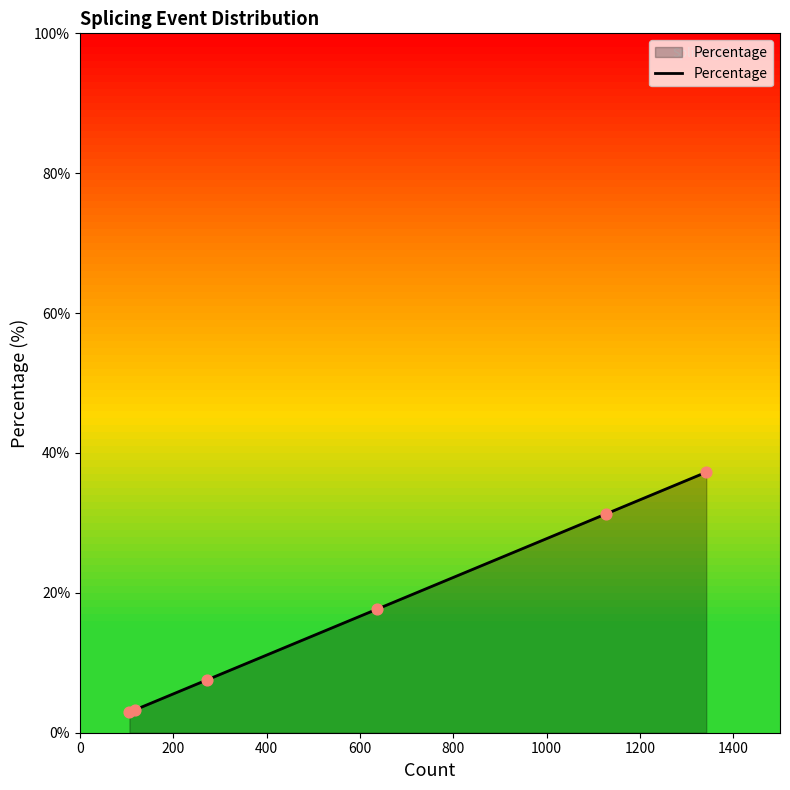

What is the sum of all values?

100.0